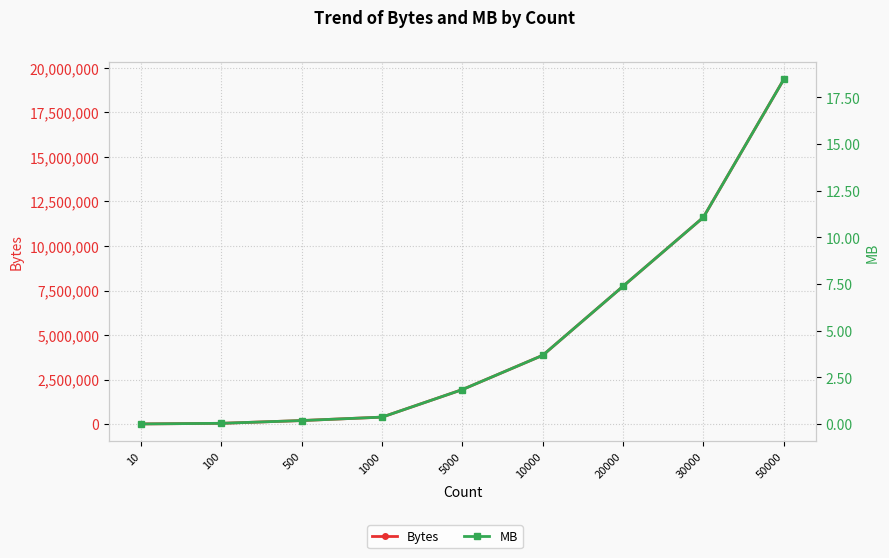

What is the value of the Bytes point at the 8th from the left?

11612633.0